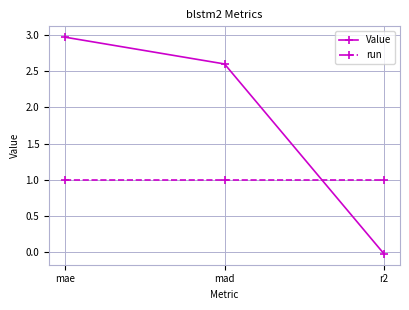

List the series in order of their overall mean, highest first.

Value, run